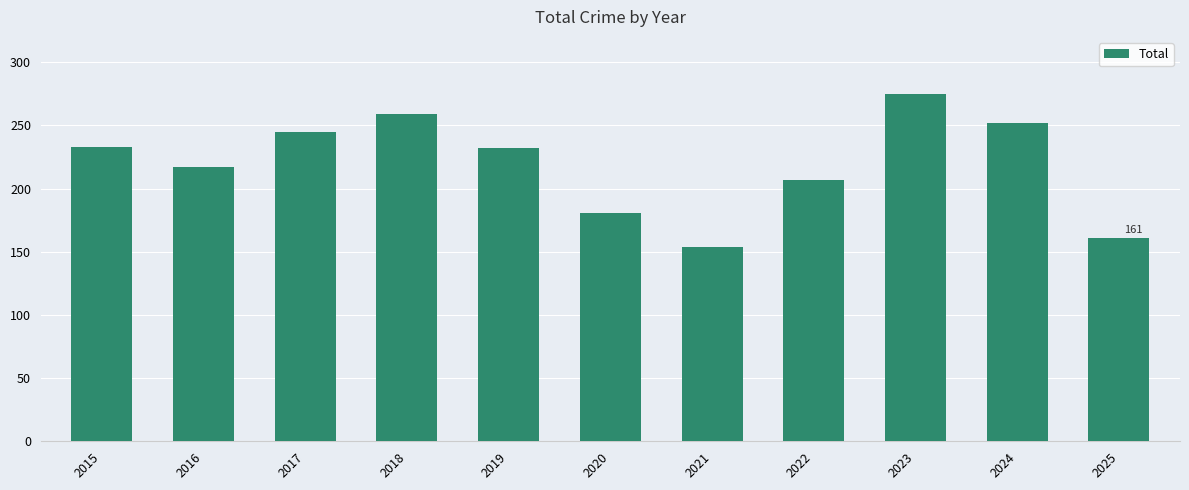

What is the difference between the maximum and minimum values?

121